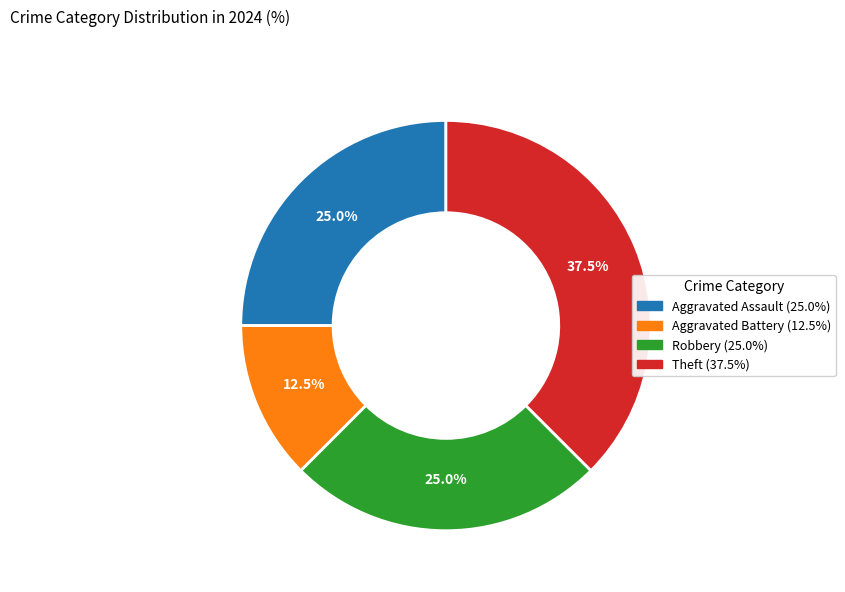

The Aggravated Battery slice represents 7% of the pie. True or false?

False